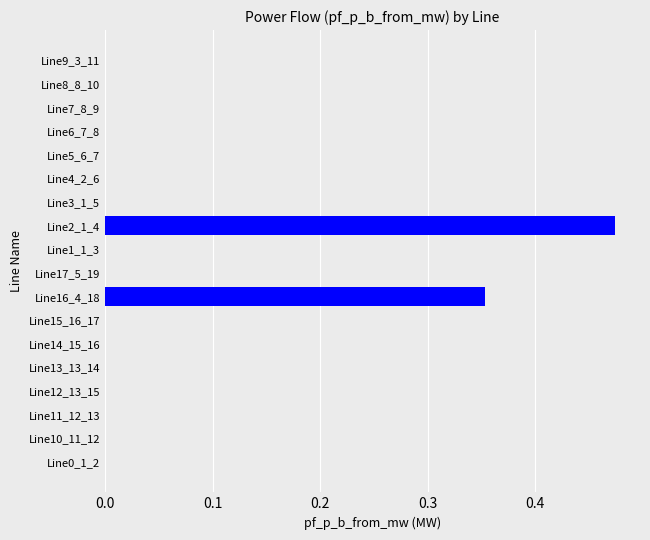

Which category has the highest value across all series?

Line2_1_4